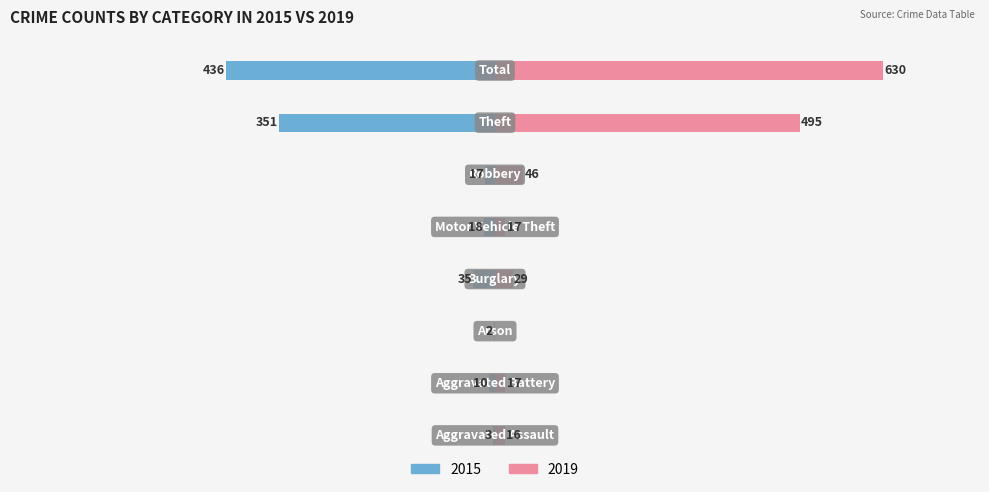

Reading right to left, list all the values displayed in this chart.

2015: -436	-351	-17	-18	-35	-2	-10	-3
2019: 630	495	46	17	29	0	17	16